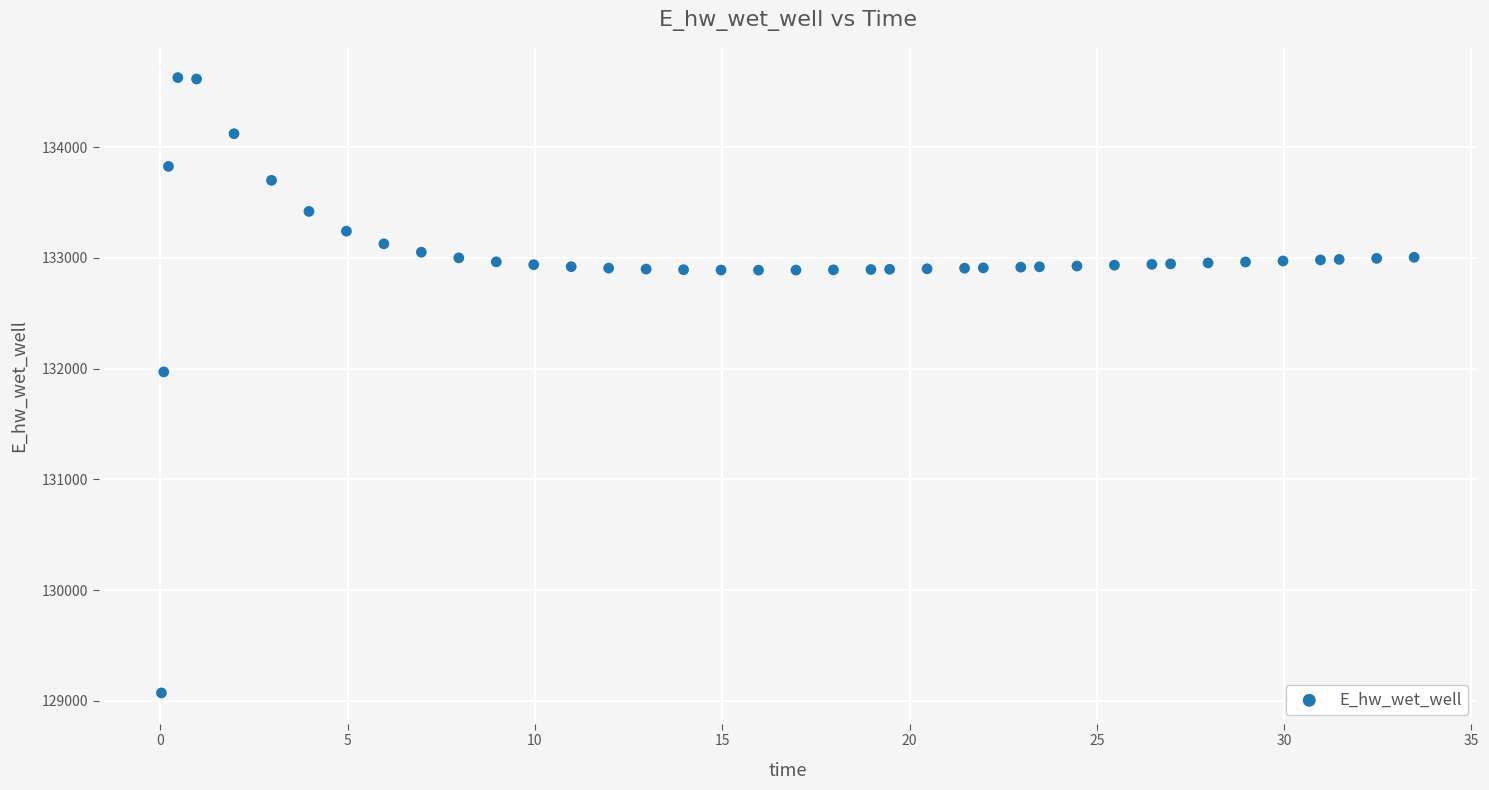

What is the range of X values (max minus min)?

33.4